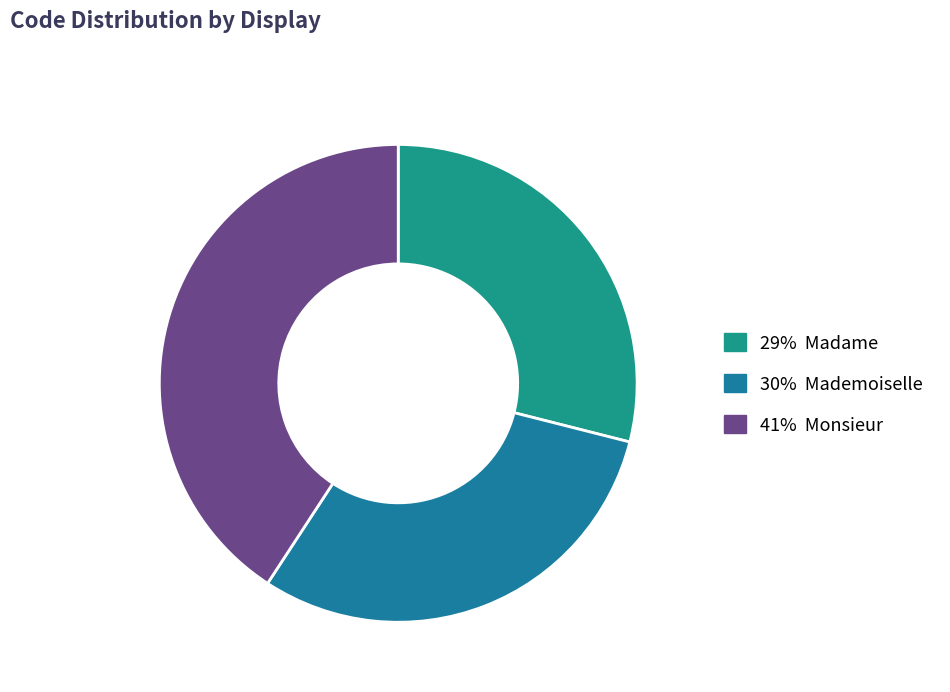

Count the number of slices in the pie.

3